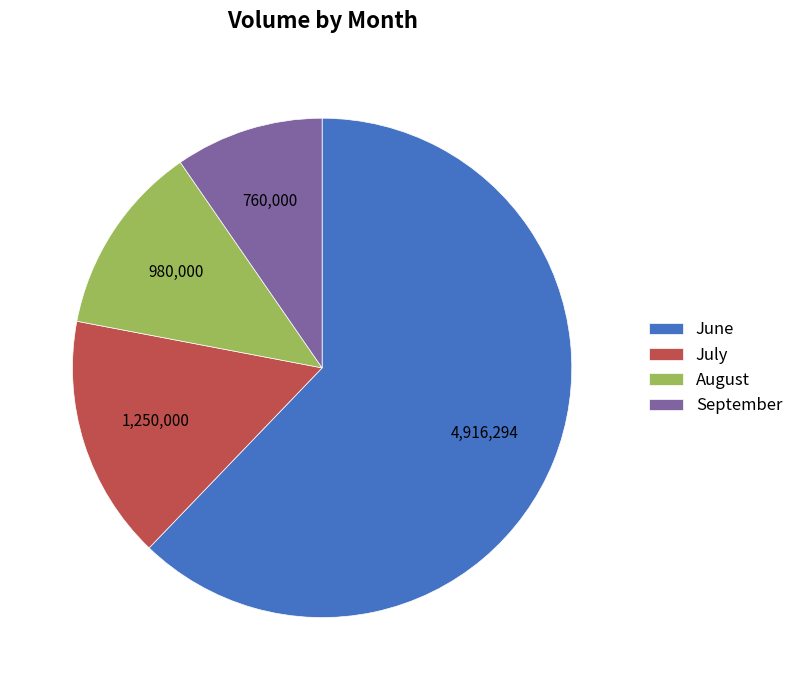

How many segments does this pie chart have?

4